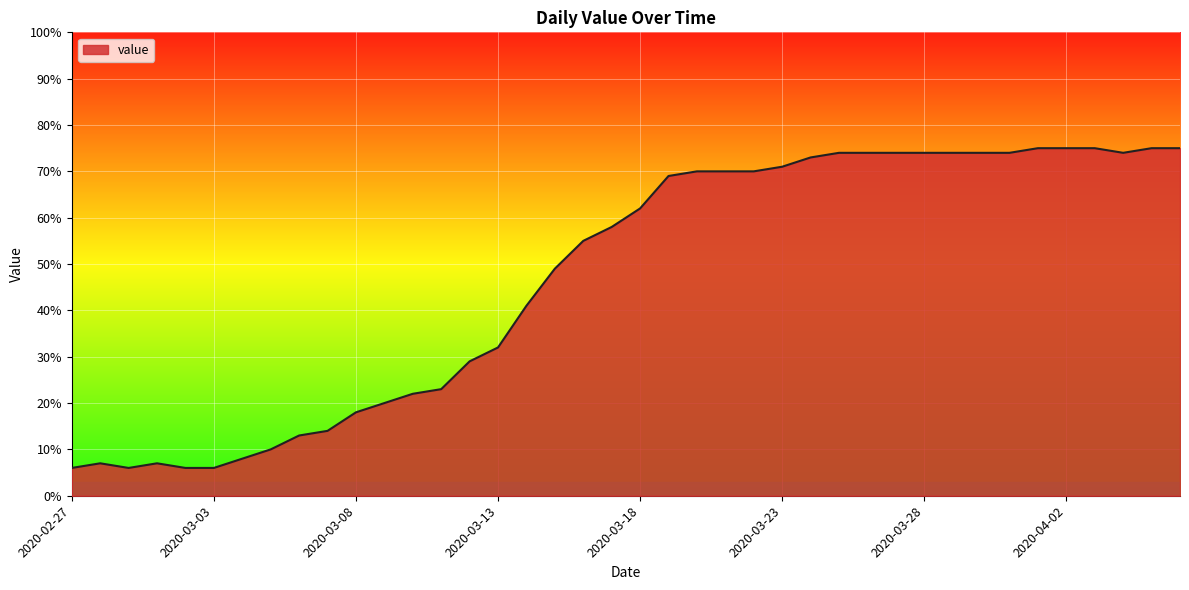

What is the smallest value displayed?

6